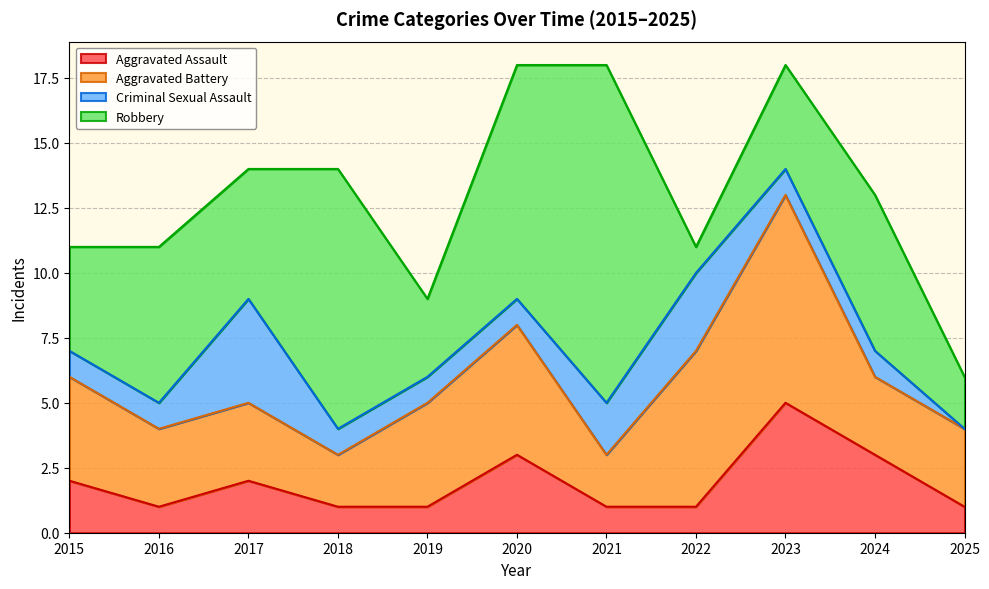

Rank the series by their maximum value, from lowest to highest.

Criminal Sexual Assault, Aggravated Assault, Aggravated Battery, Robbery